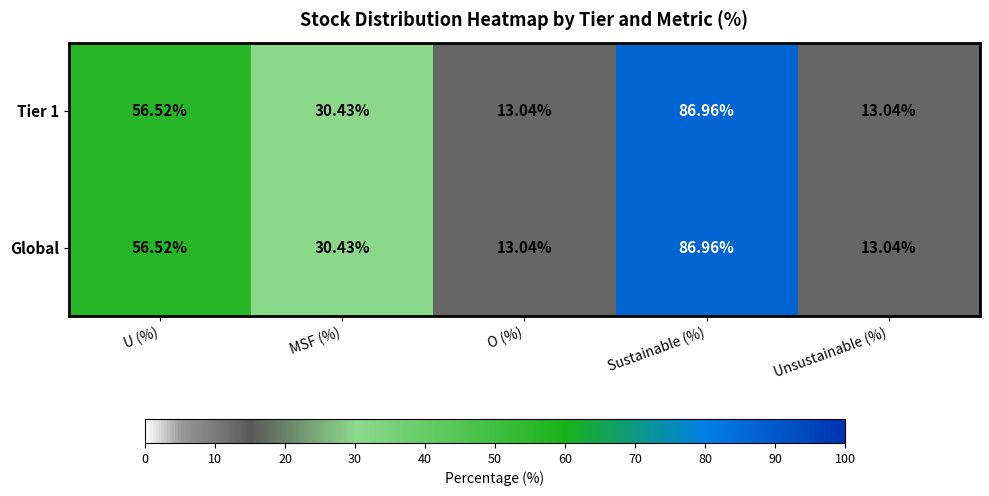

At which label does Tier 1 reach its peak?

Sustainable (%)